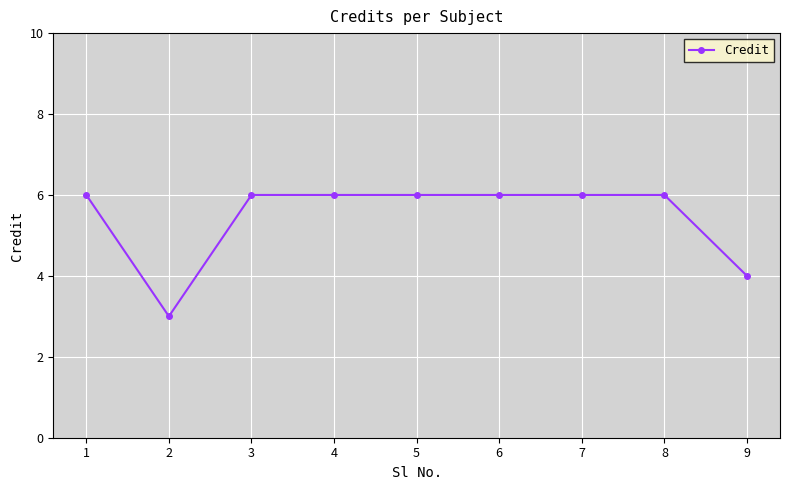

Between 3 and 2, which is larger?

3